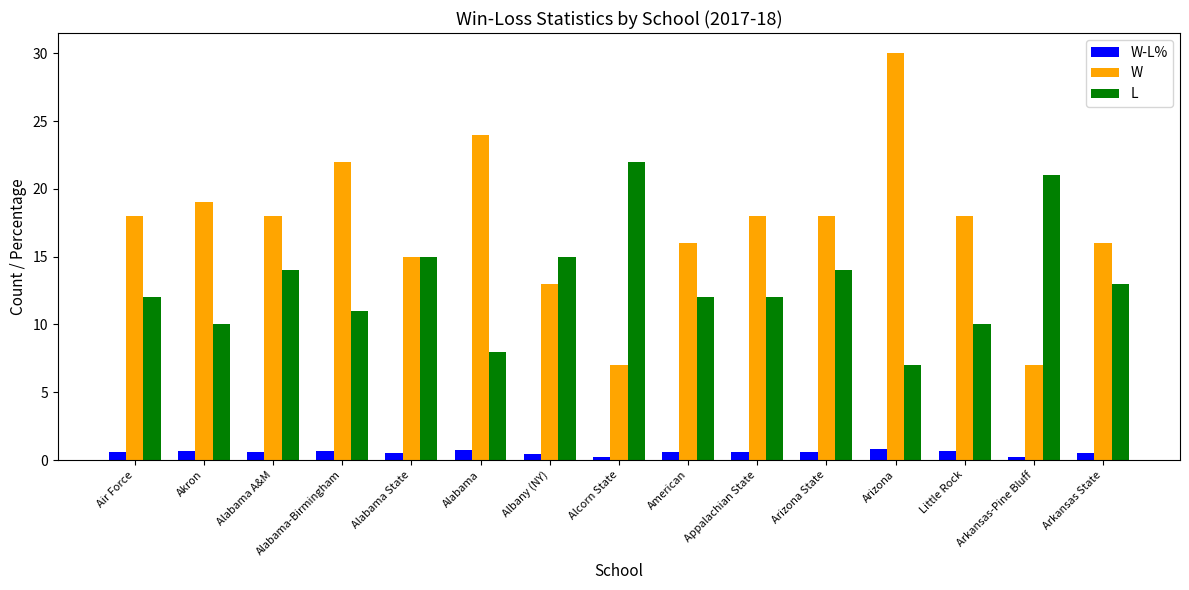

What is the spread (max minus min) of values at Arizona State?

17.4